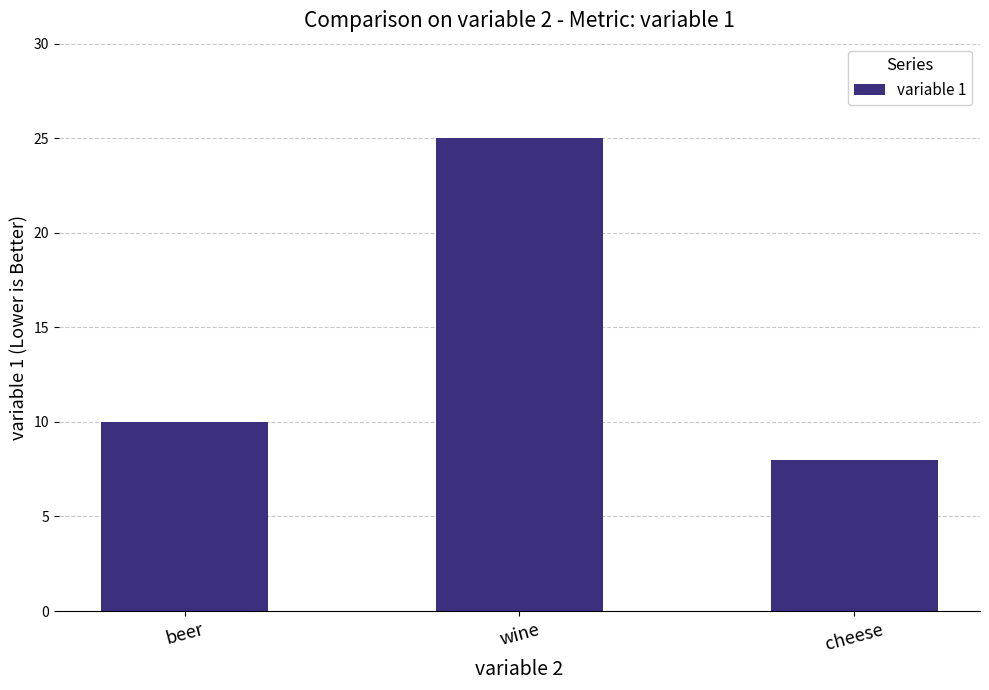

Between wine and beer, which is larger?

wine